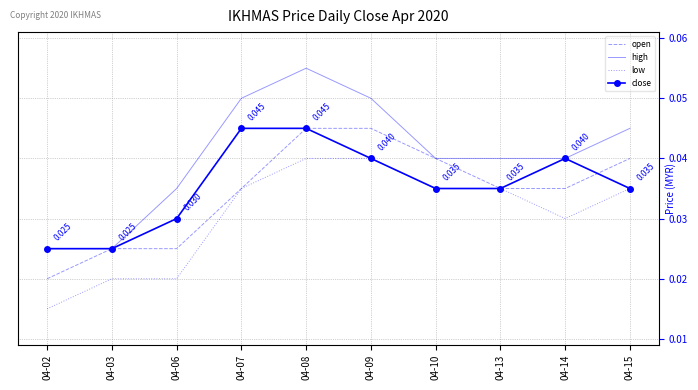

Rank the series at 04-06 from highest to lowest value.

high, close, open, low